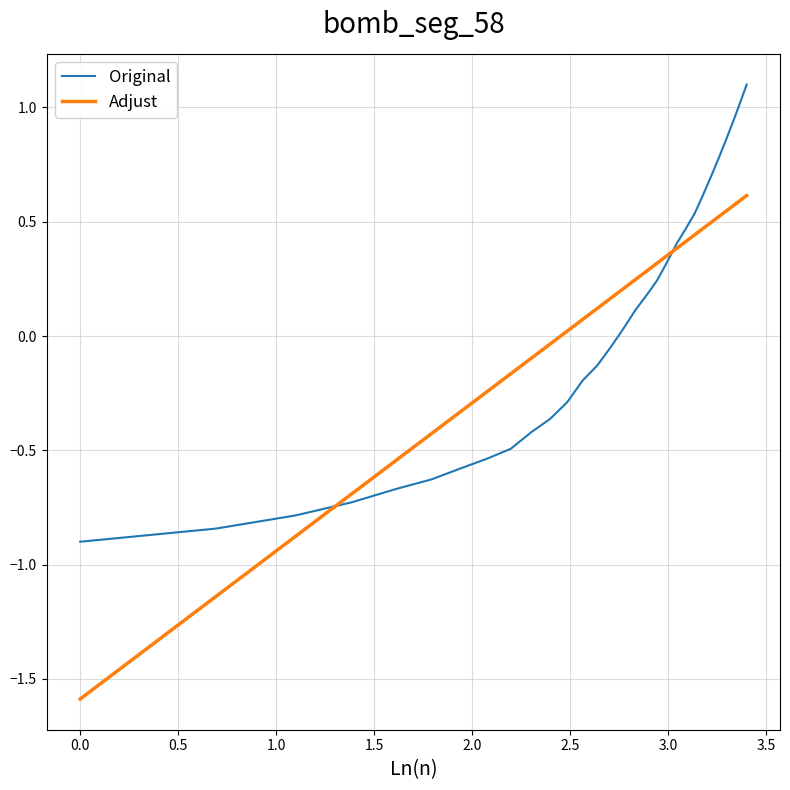

What is the maximum value for Original?

1.1